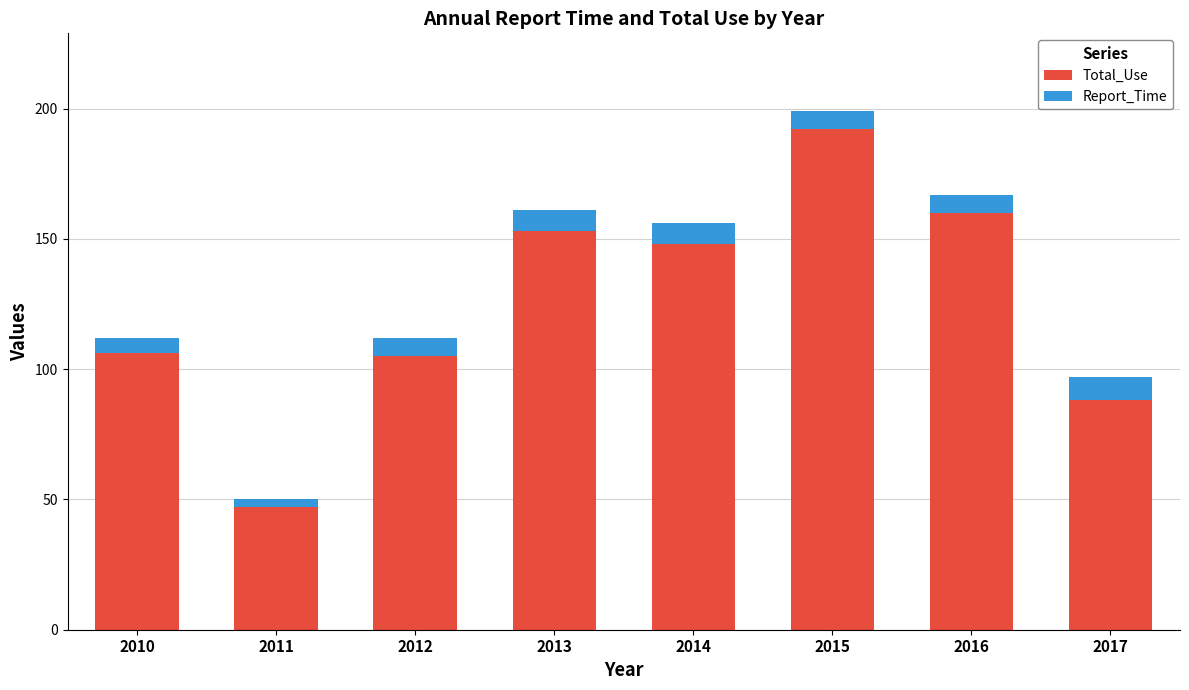

Does the chart contain any negative values?

No